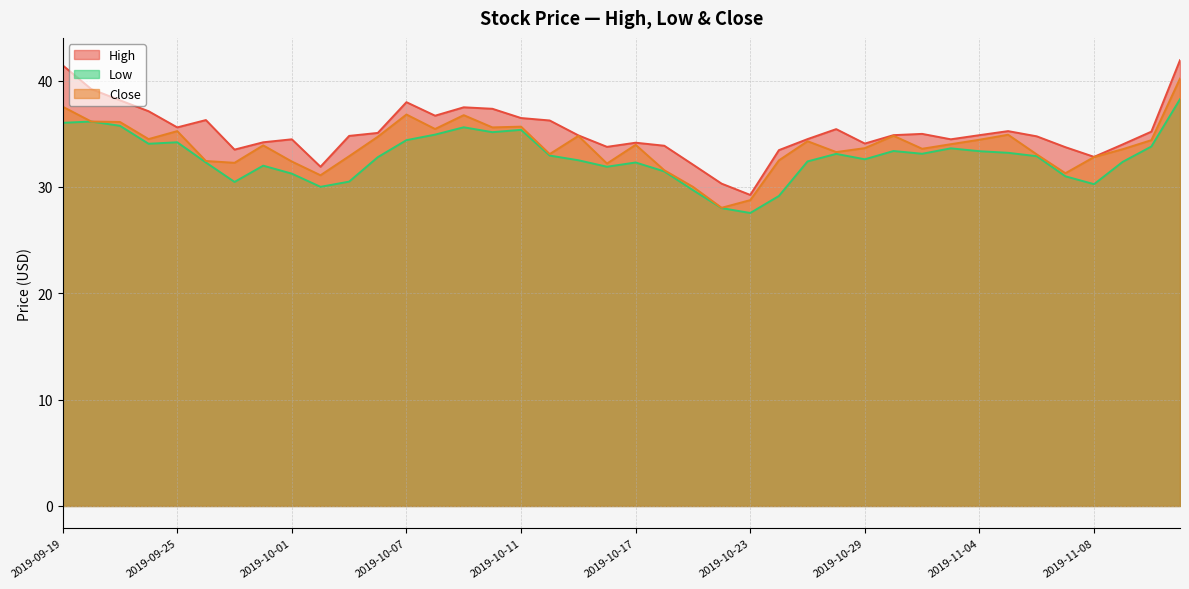

How many distinct data groups are displayed?

3